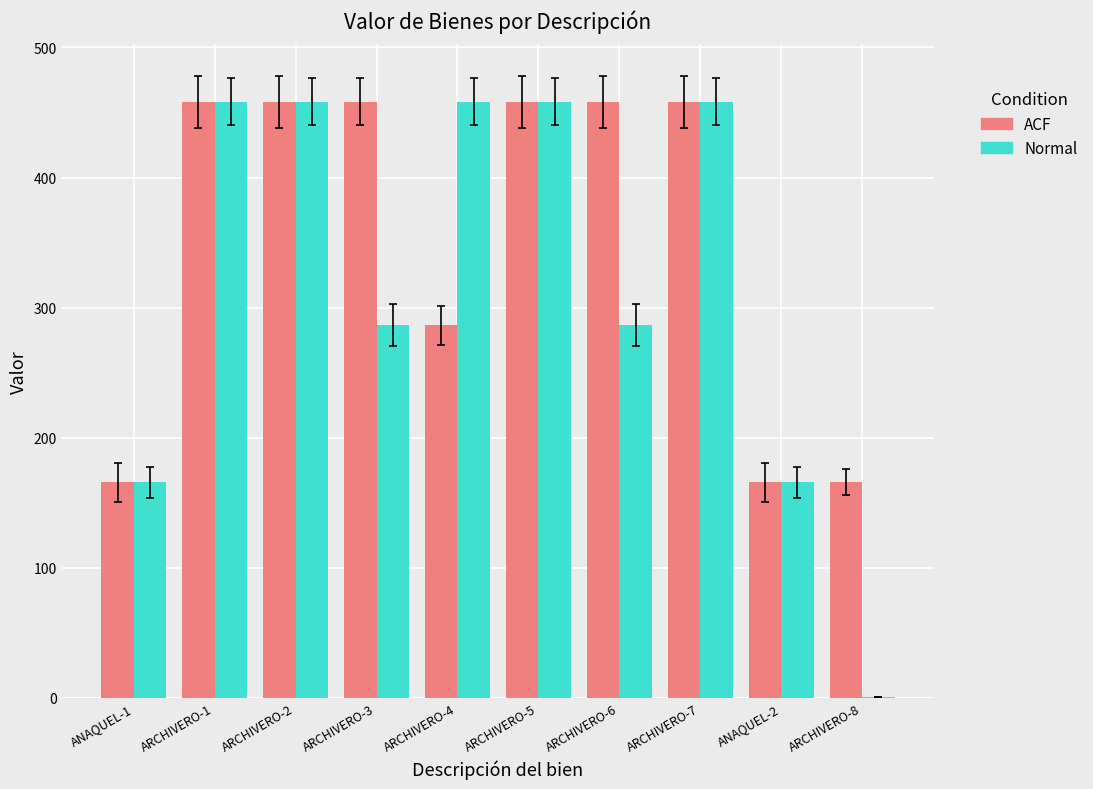

What is the total value across all series at ARCHIVERO-7?

916.8